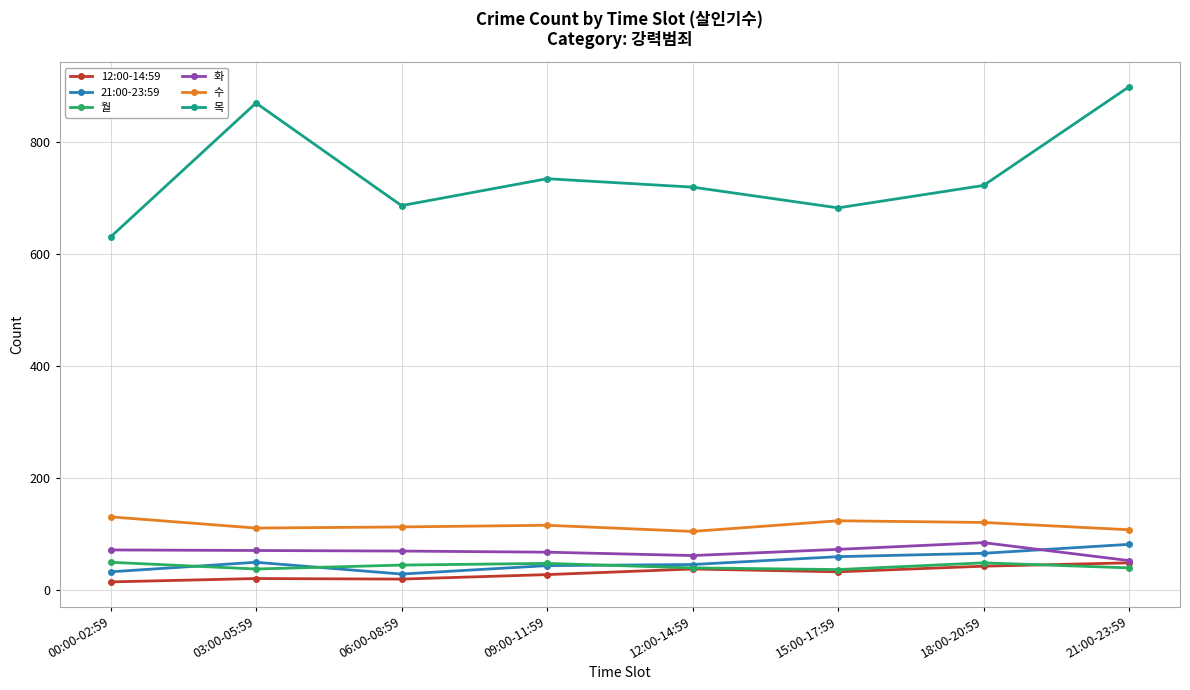

What is the maximum value shown in the chart?

898